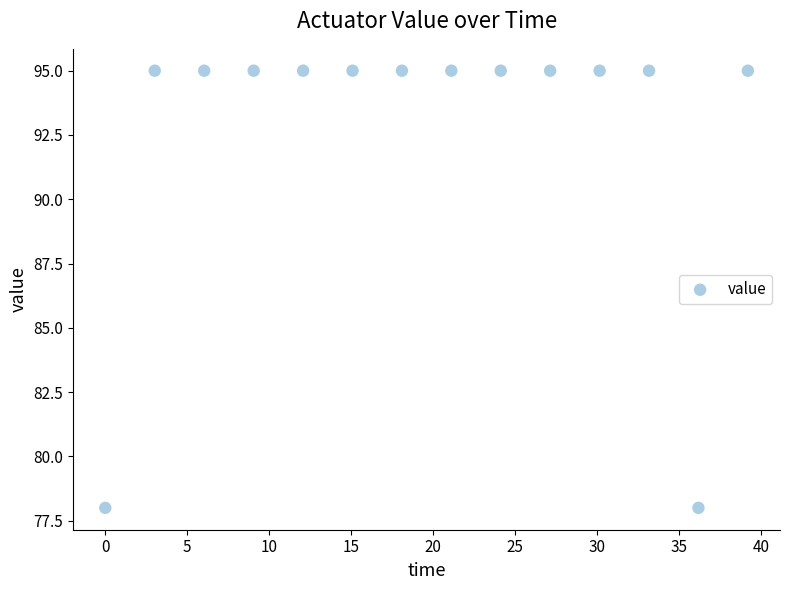

What is the range of Y values (max minus min)?

17